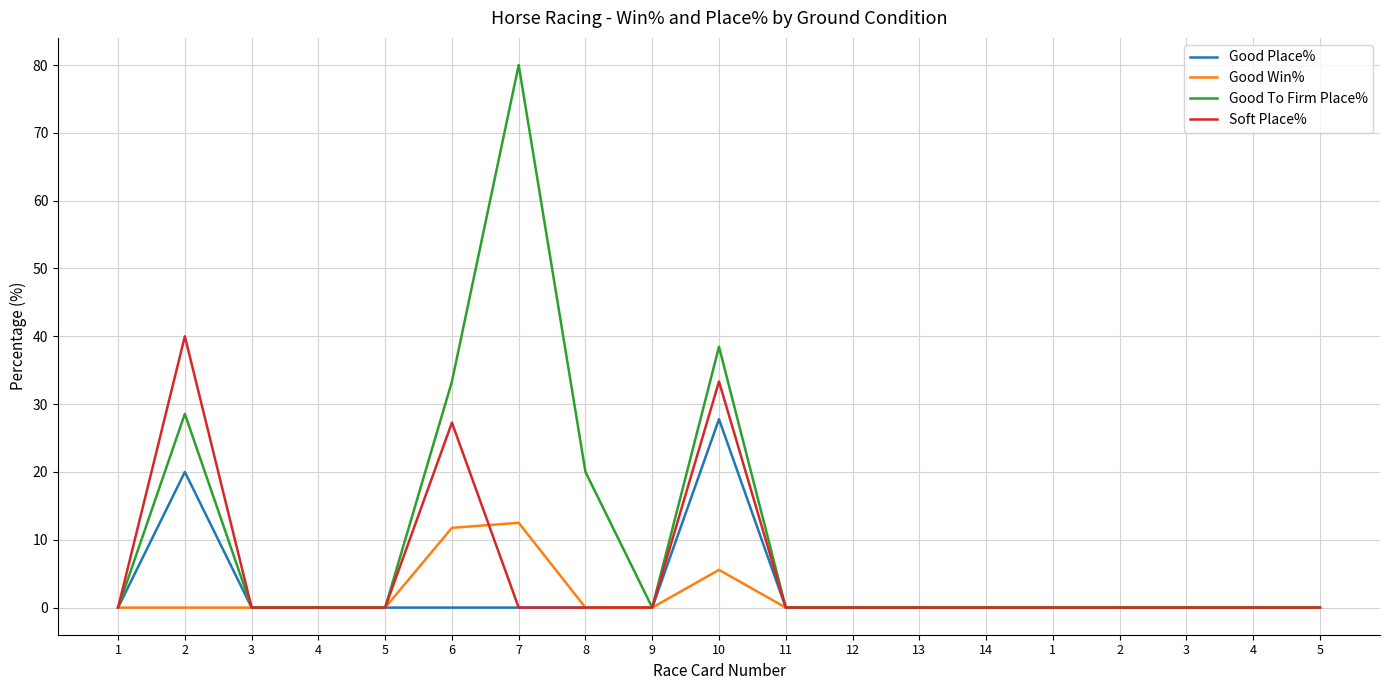

What are all the series names shown in the legend?

Good Place%, Good Win%, Good To Firm Place%, Soft Place%